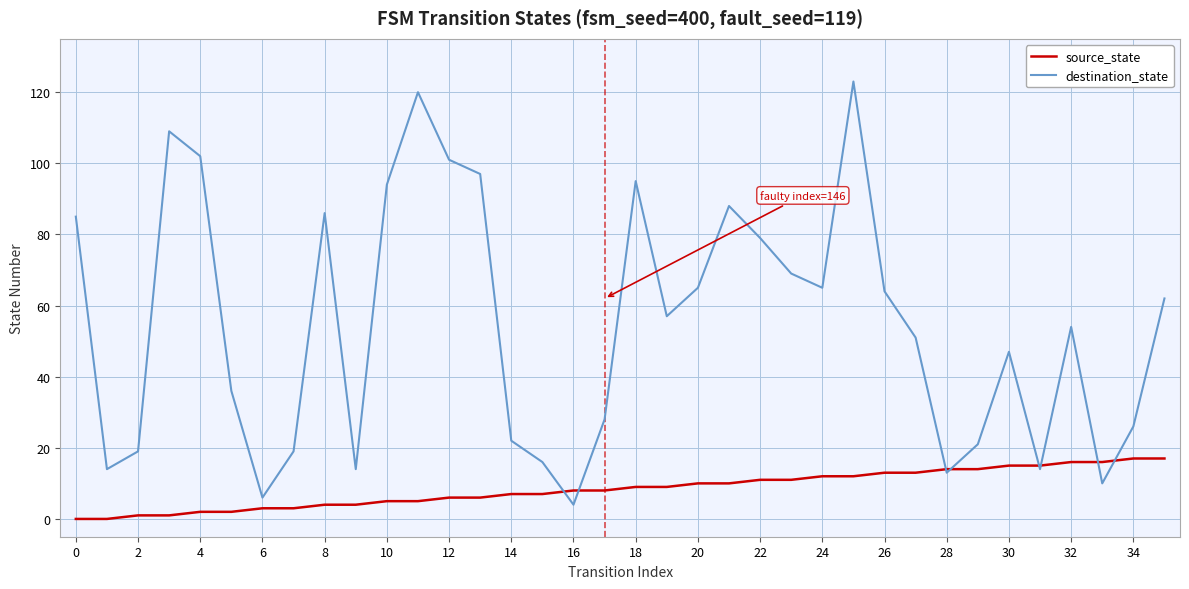

List the series in order of their overall mean, highest first.

destination_state, source_state